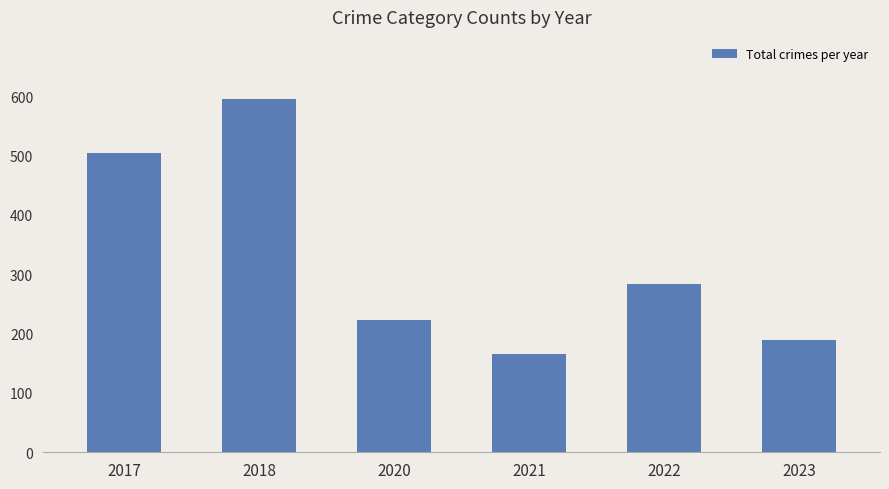

What is the sum of the values at 2020 and 2018?

818